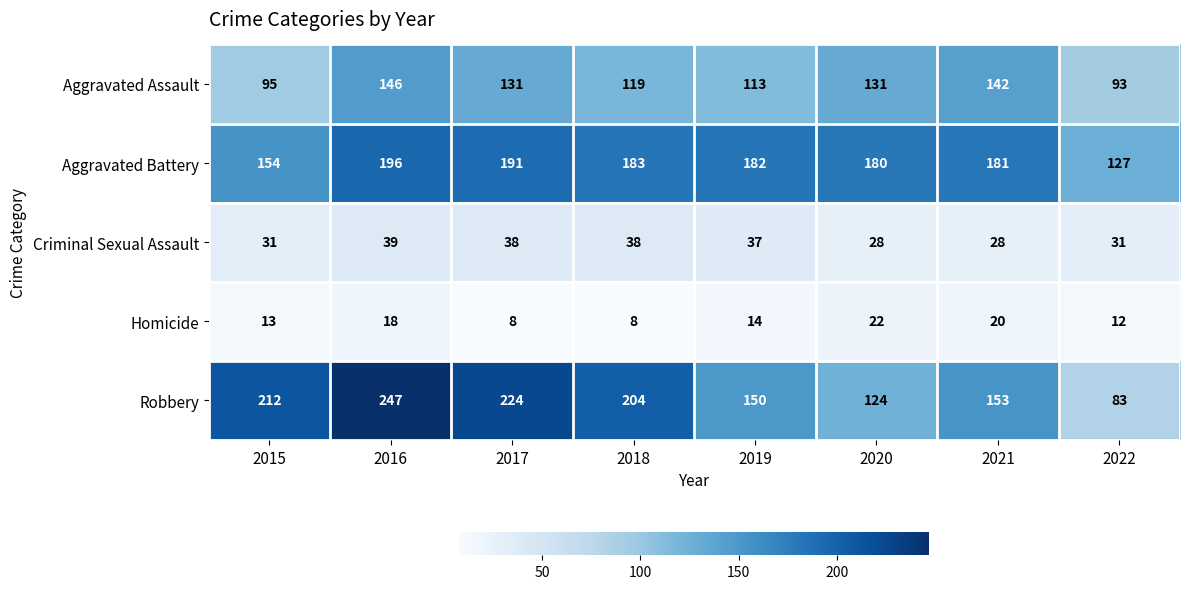

What is the lowest value of the Robbery series?

83